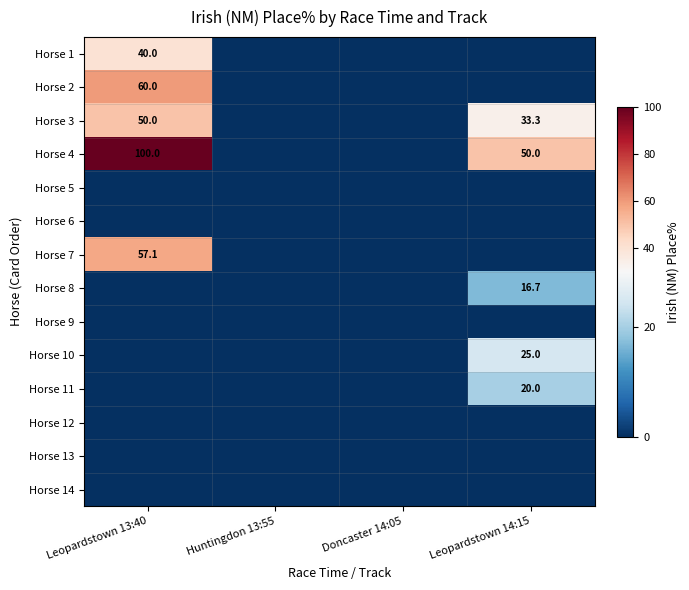

Is it true that Horse 3 equals 17.4 at Leopardstown 13:40?

False